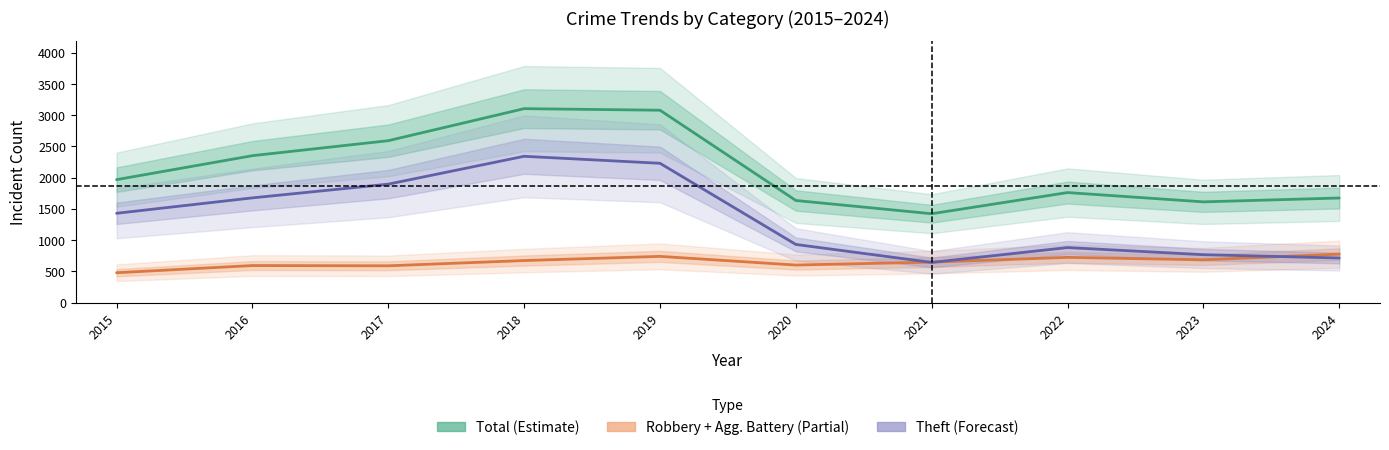

Which series has the largest total across all categories?

Total (Estimate)